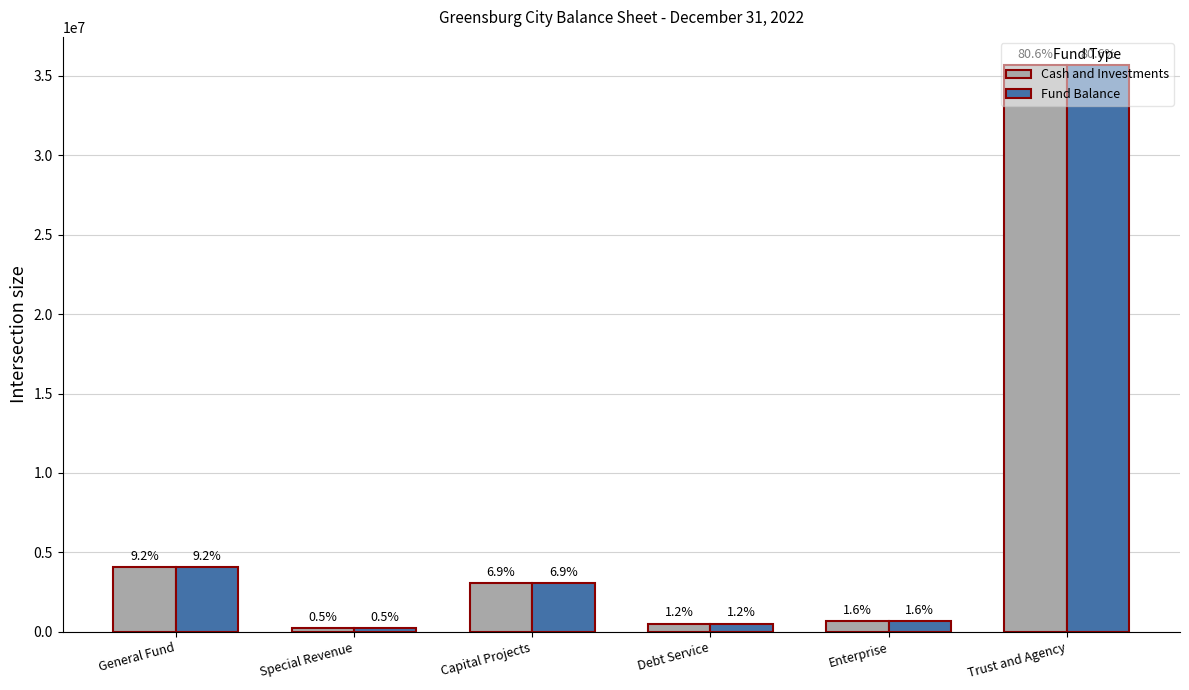

What is the label of the 6th bar from the right?

General Fund